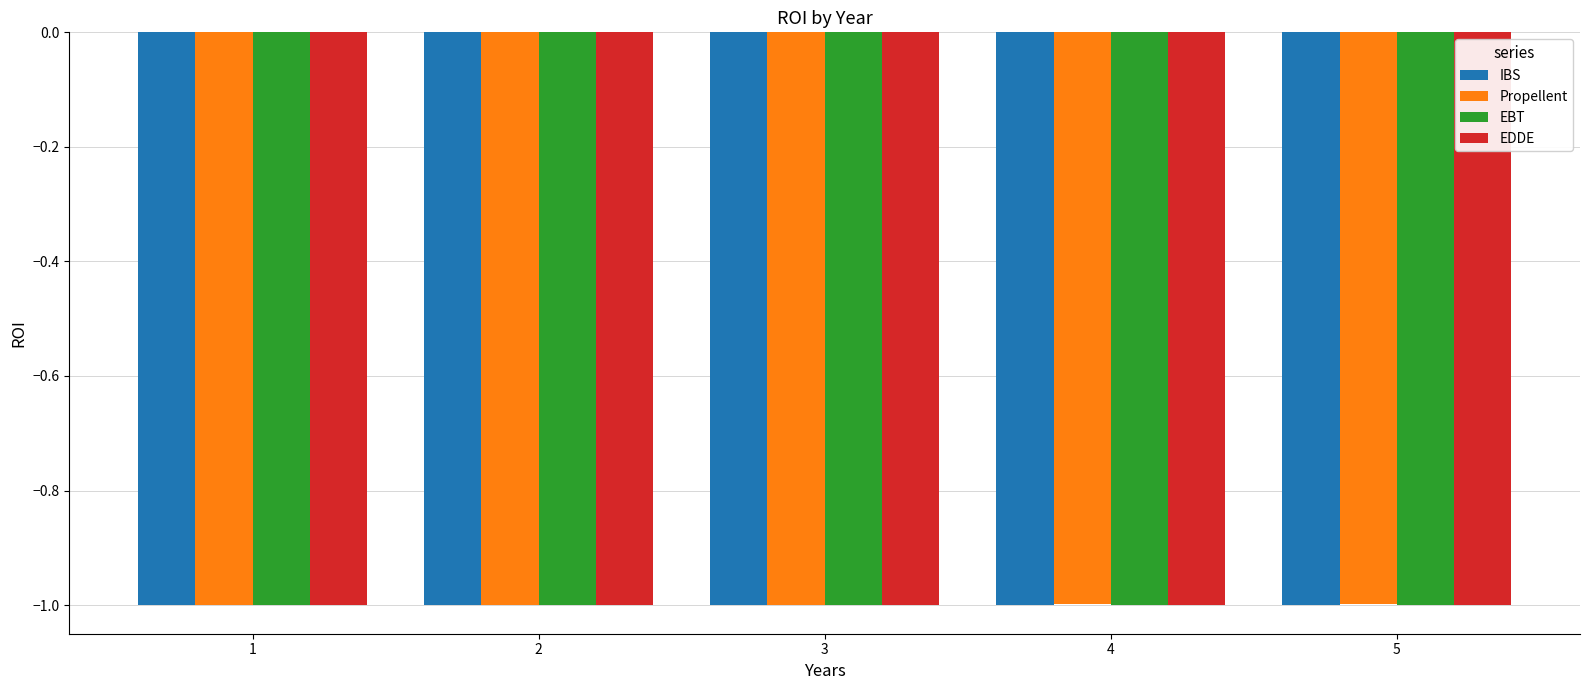

List the series in order of their overall mean, highest first.

Propellent, IBS, EBT, EDDE